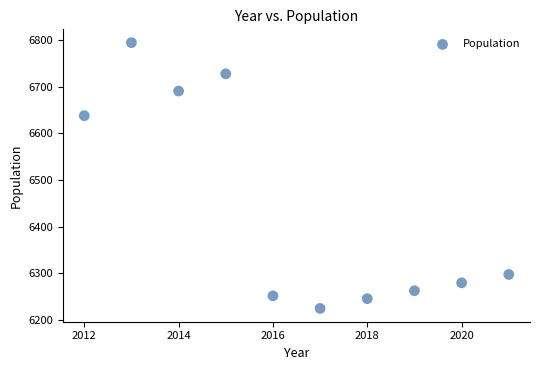

What Y value in the scatter plot is closest to 6509?

6638